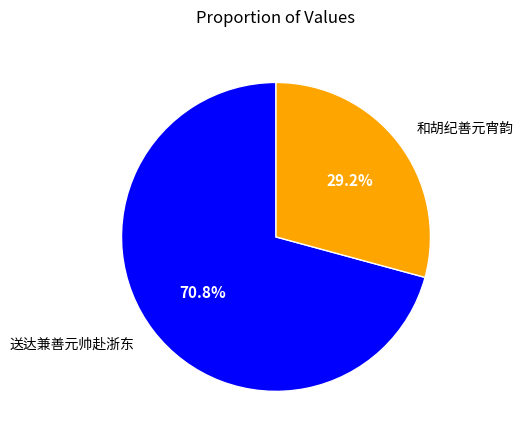

Does any single category account for the majority?

Yes